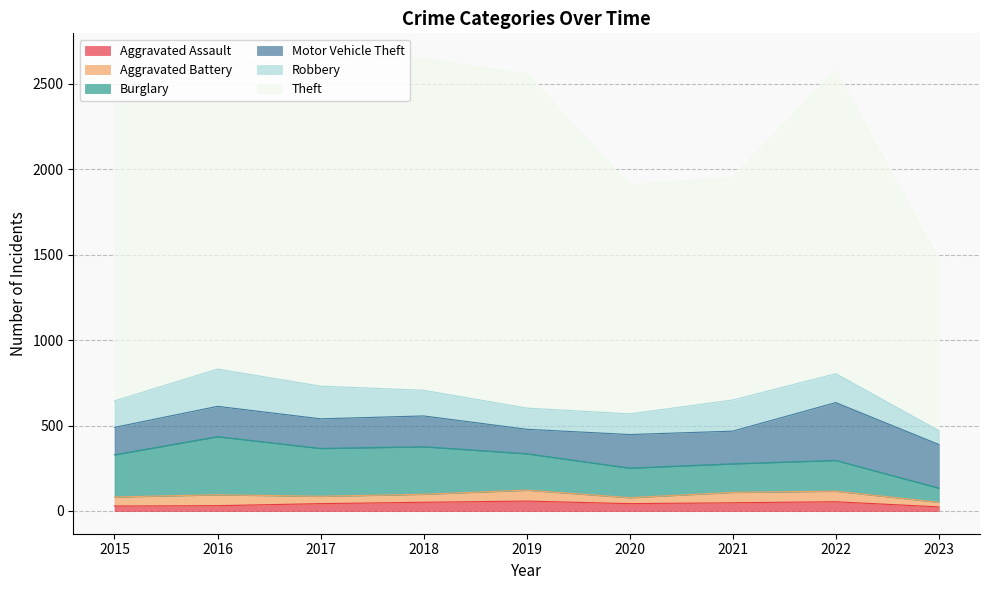

How many values in the Motor Vehicle Theft series are below 180?

4